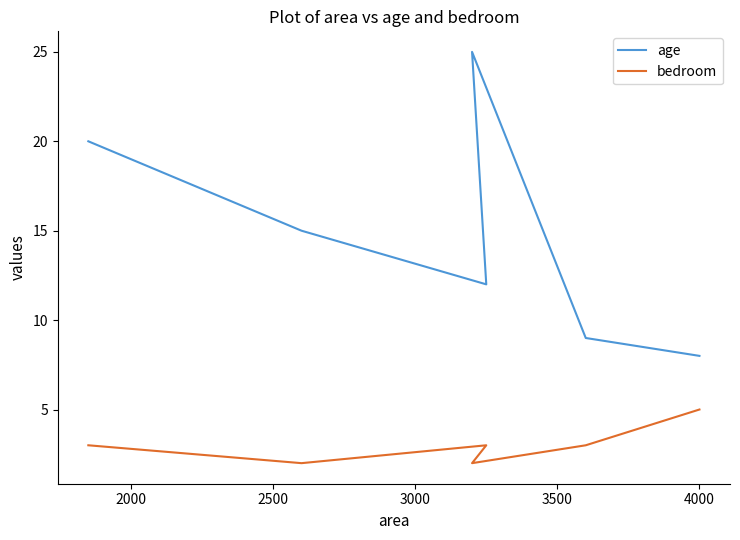

At which label does bedroom first exceed 3?

4000